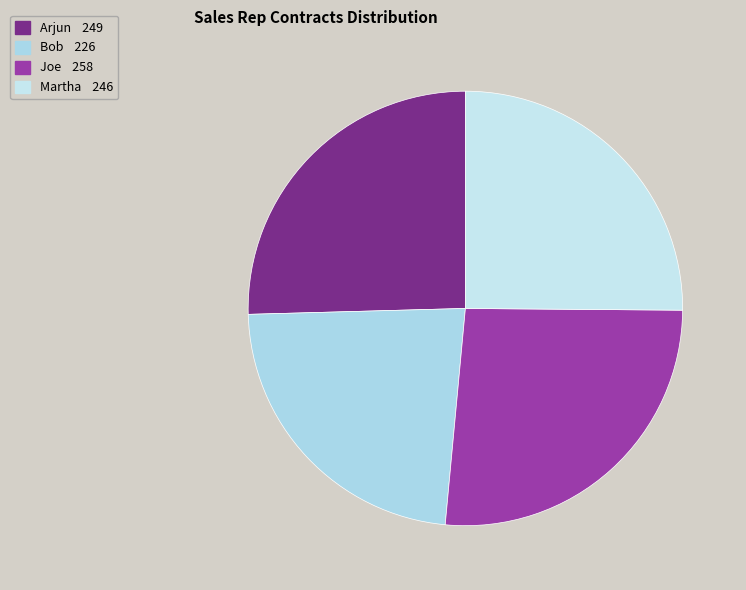

To the nearest percent, what percentage of the pie is Arjun?

25%